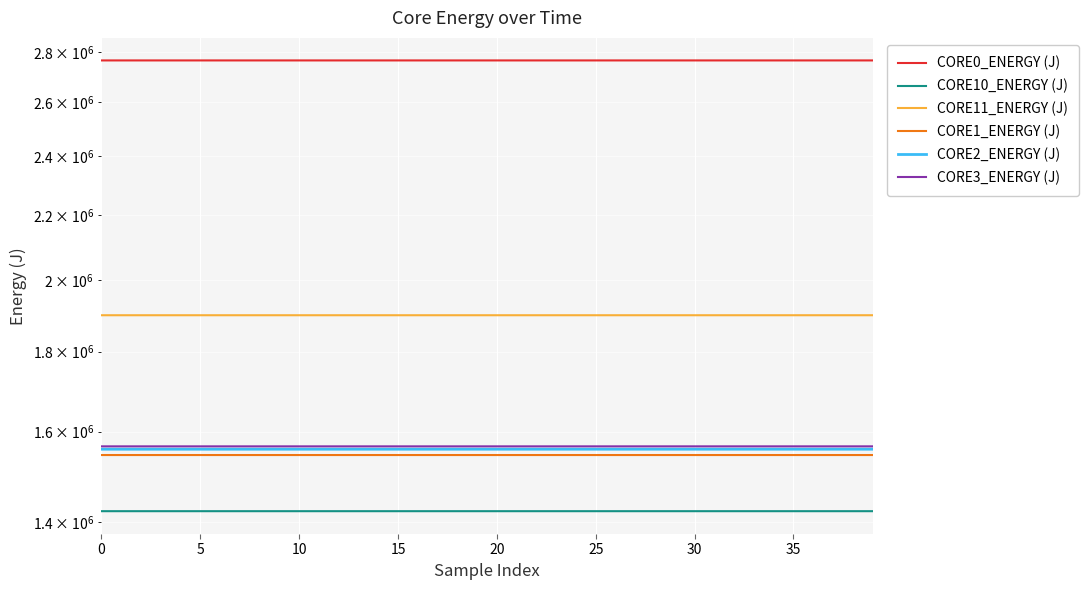

What is the maximum value for CORE2_ENERGY (J)?

1558965.8